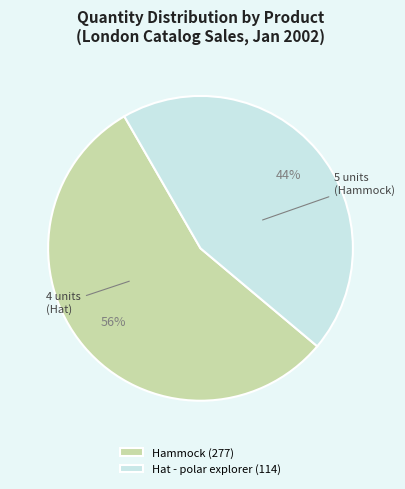

To the nearest percent, what is the combined percentage of Hammock (277) and Hat - polar explorer (114)?

100%